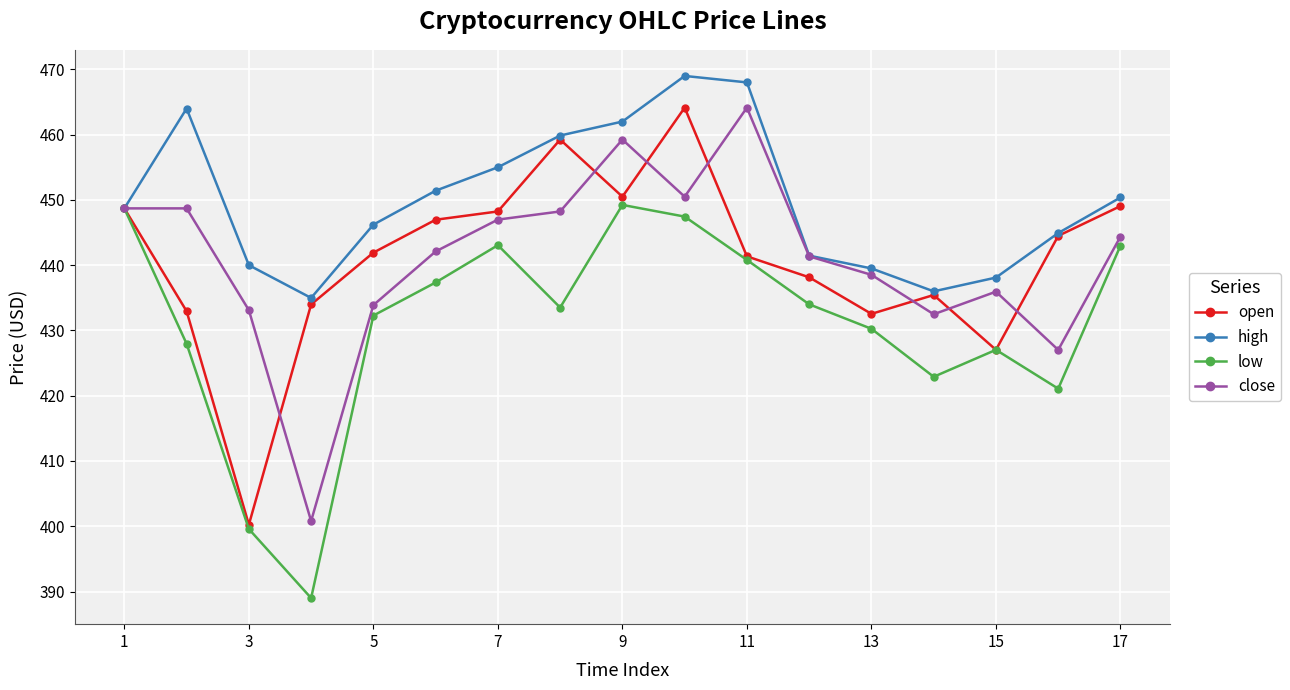

What is the sum of all open values?

7494.9